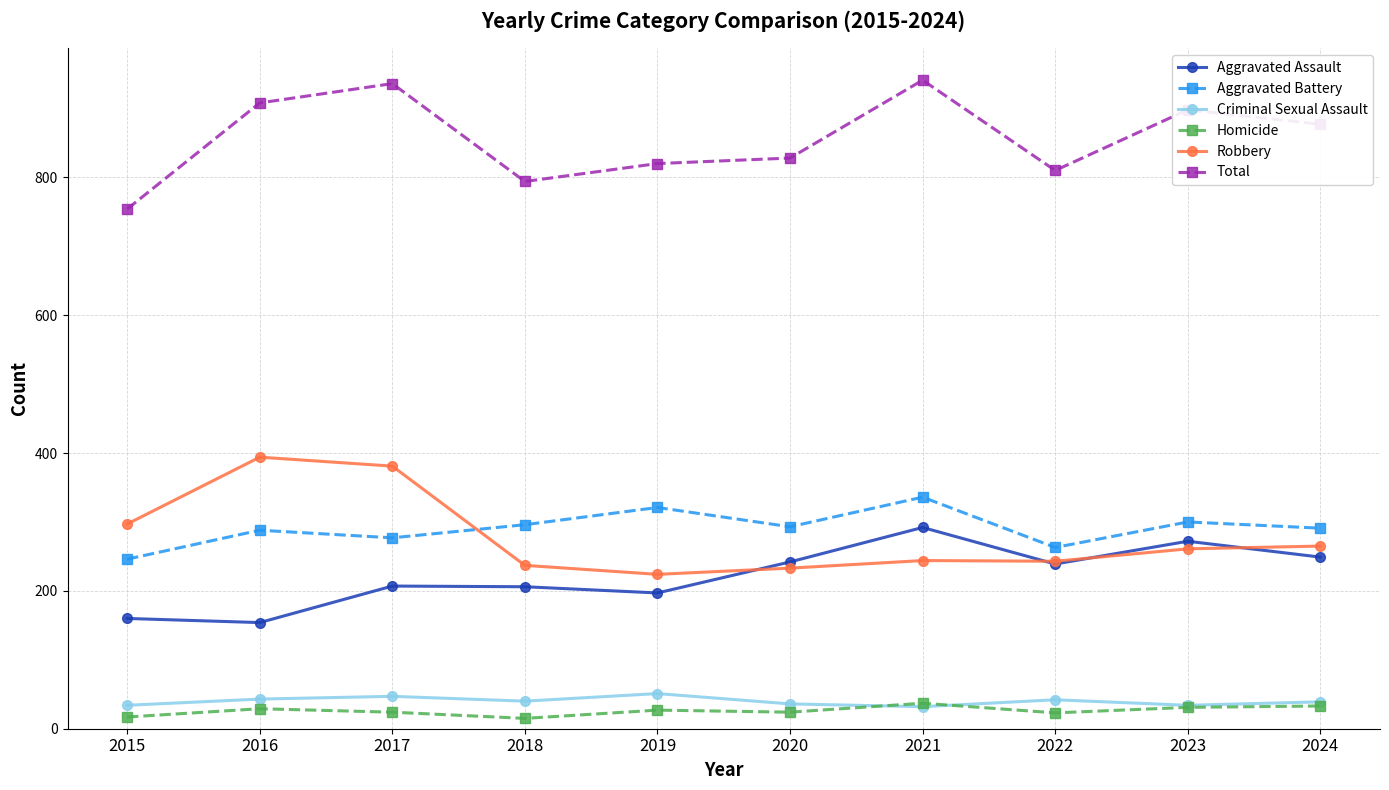

What is the difference between the maximum and minimum values in the Aggravated Battery series?

90